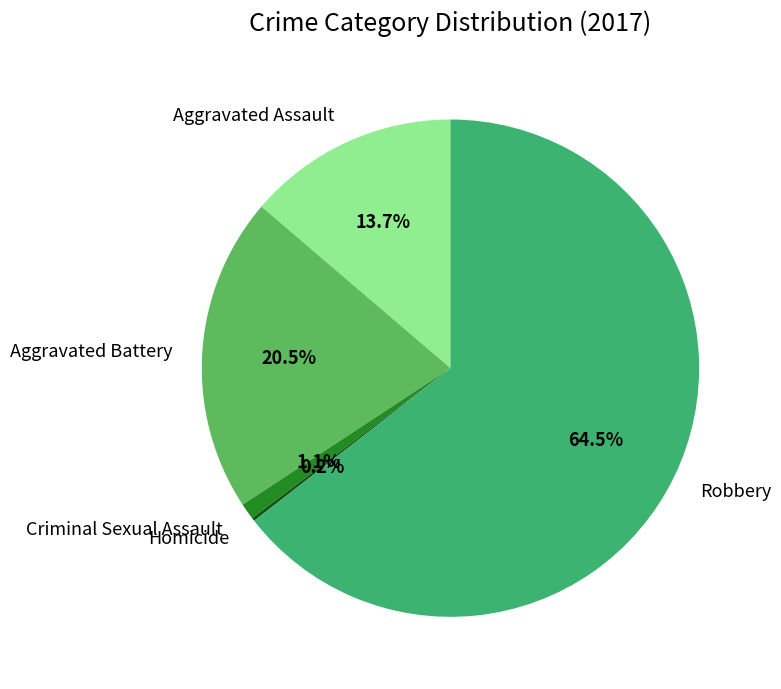

What percentage is NOT represented by Criminal Sexual Assault?

98.9%